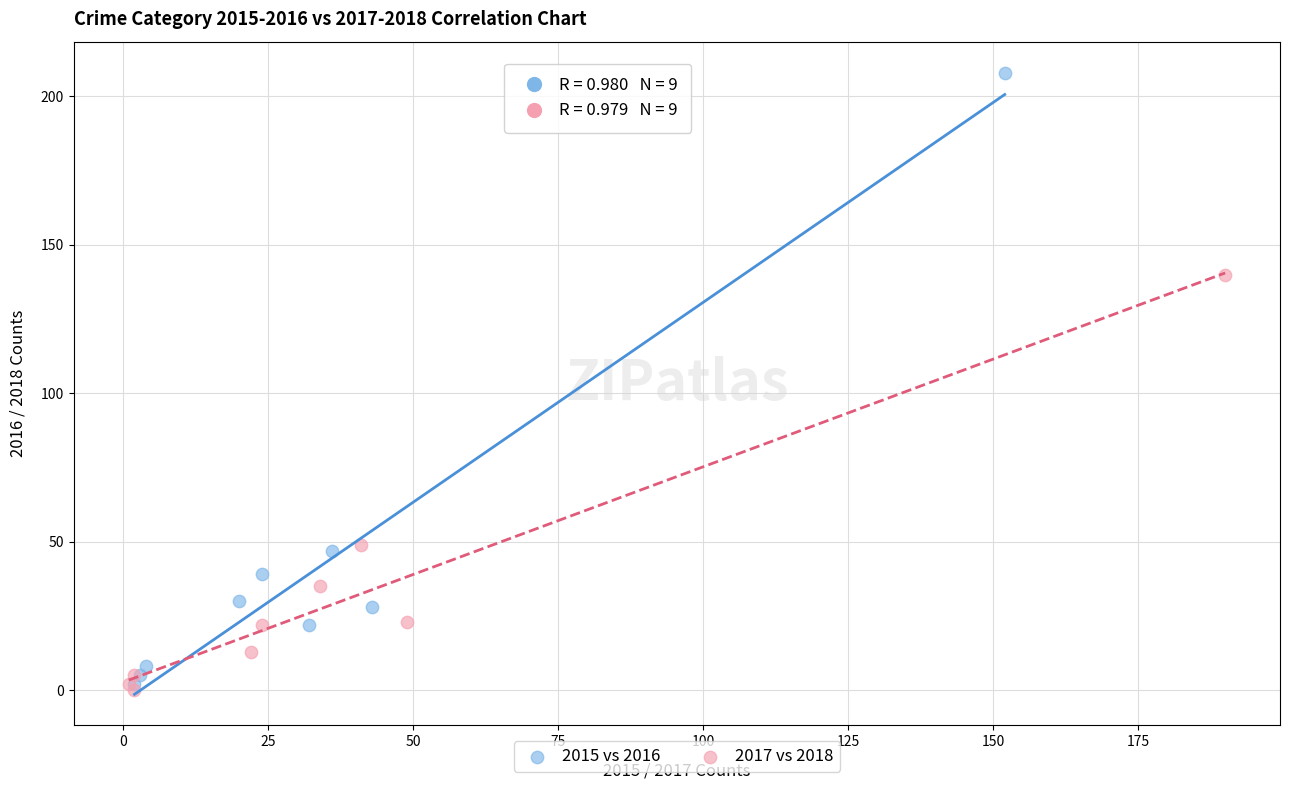

Which series has the widest spread of Y values?

2015 vs 2016